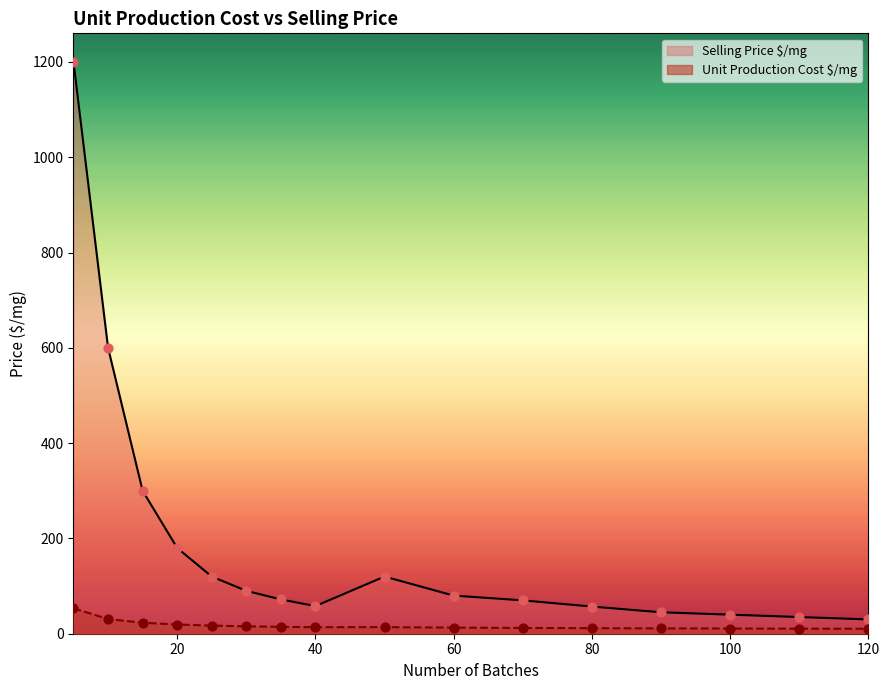

Which series contains the highest Y value?

Selling Price $/mg